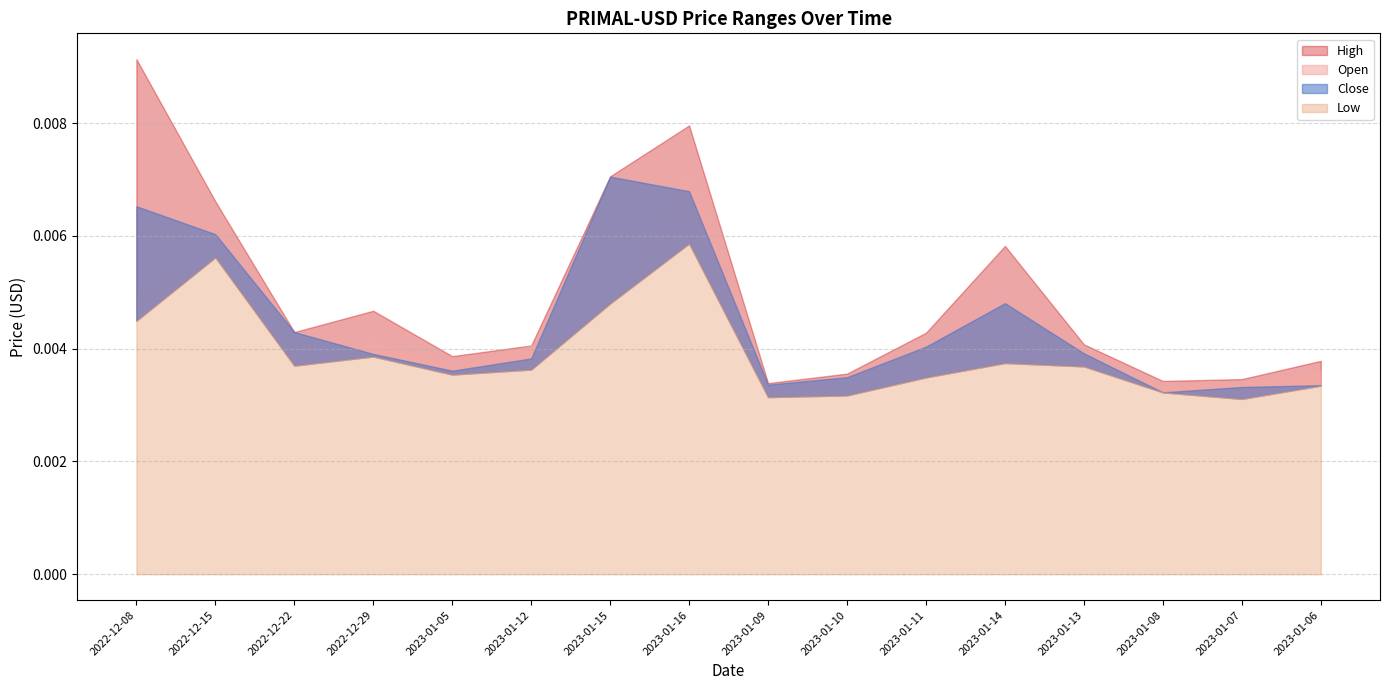

Does the chart display data point markers on the line(s)?

No